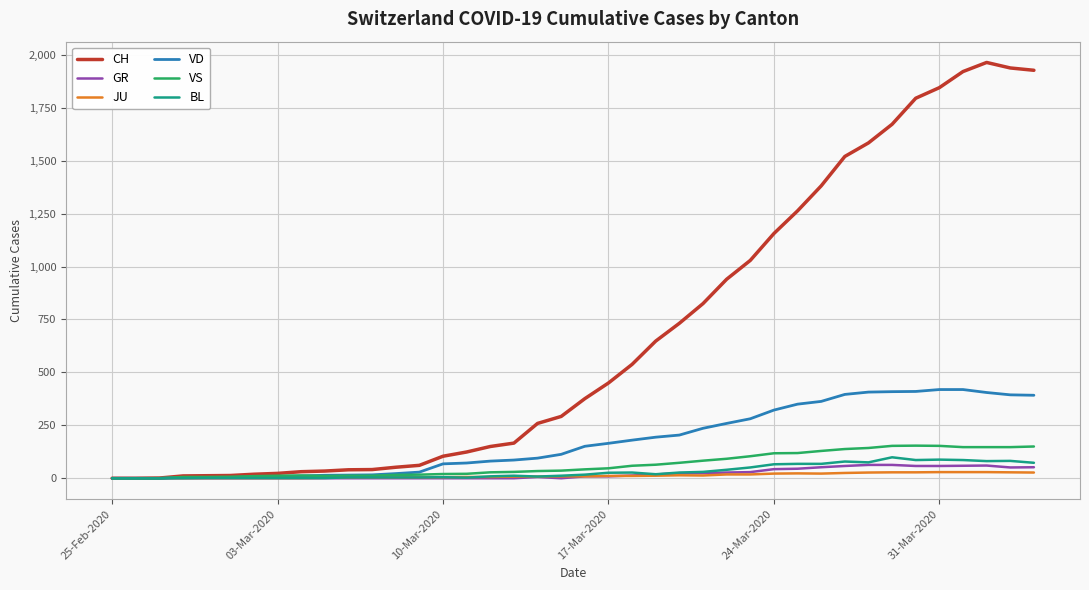

Which series has the widest spread of values?

CH